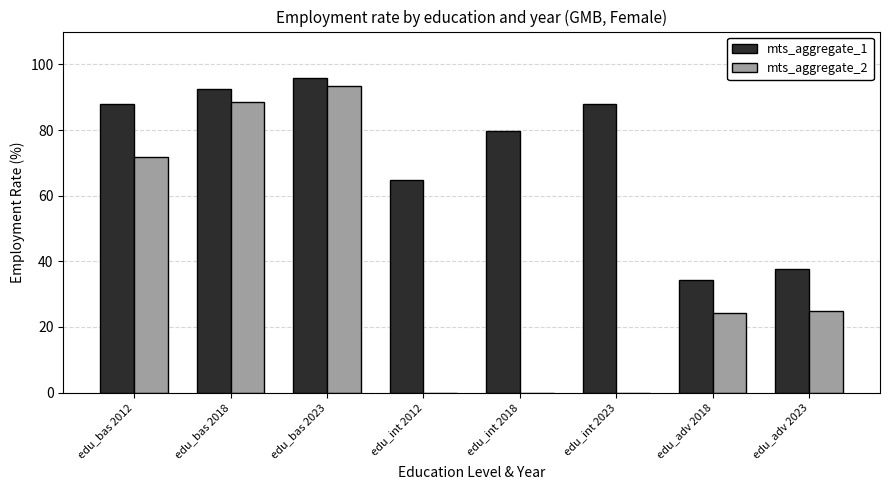

Which series has the largest total across all categories?

mts_aggregate_1